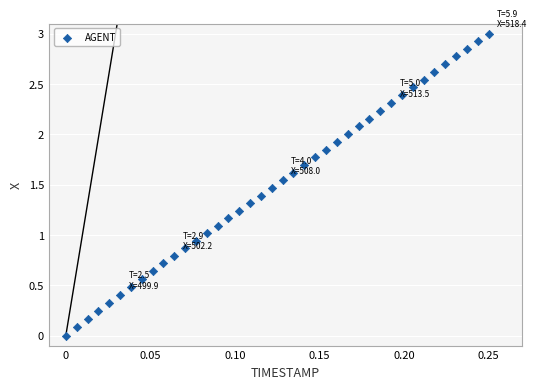

How many data points are displayed?

40